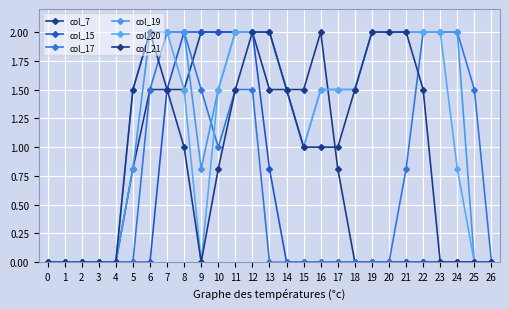

Where is the first local minimum for col_20?

9